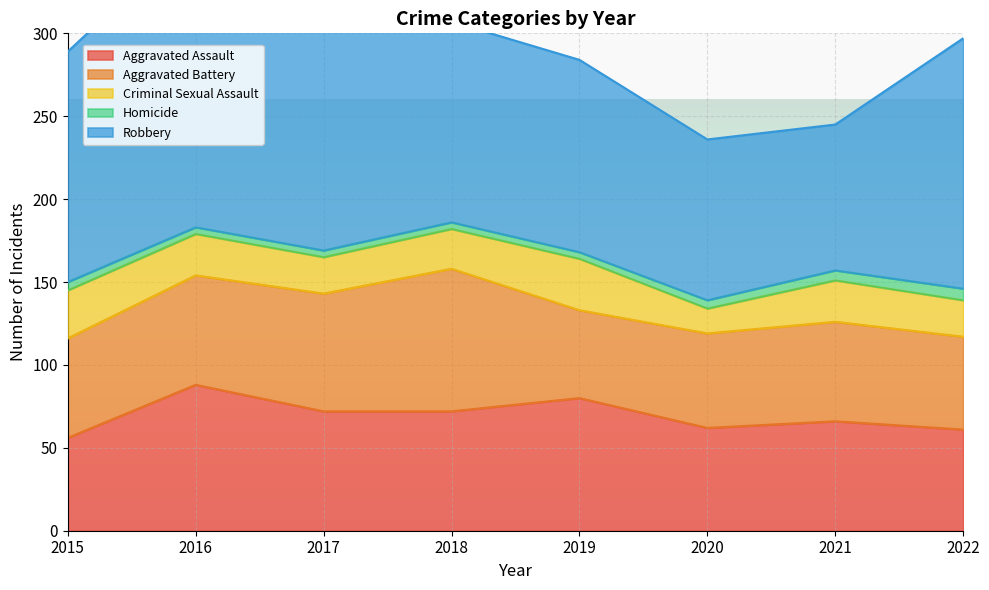

What is the total value across all series at 2021?

245